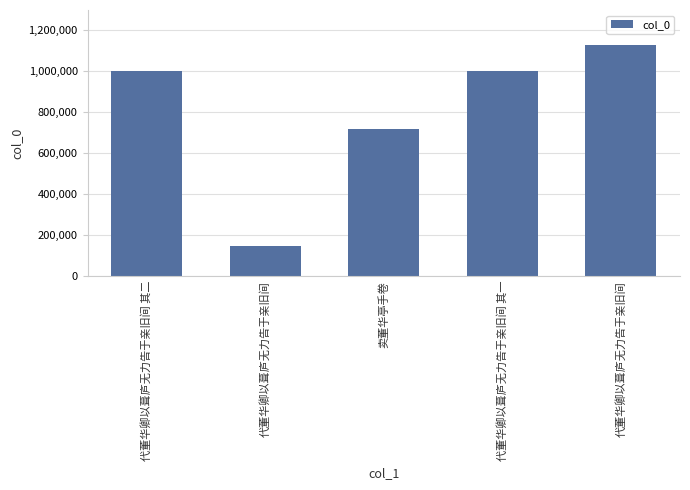

Does the chart contain any negative values?

No